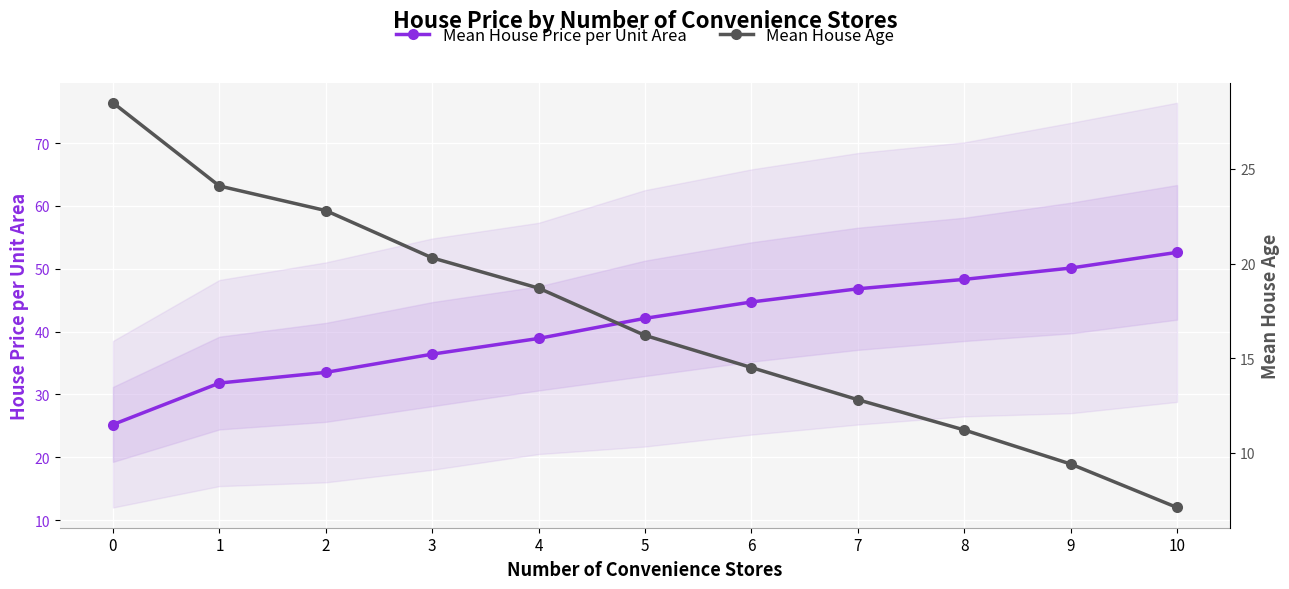

How many data points in Mean House Price per Unit Area are less than 42?

5